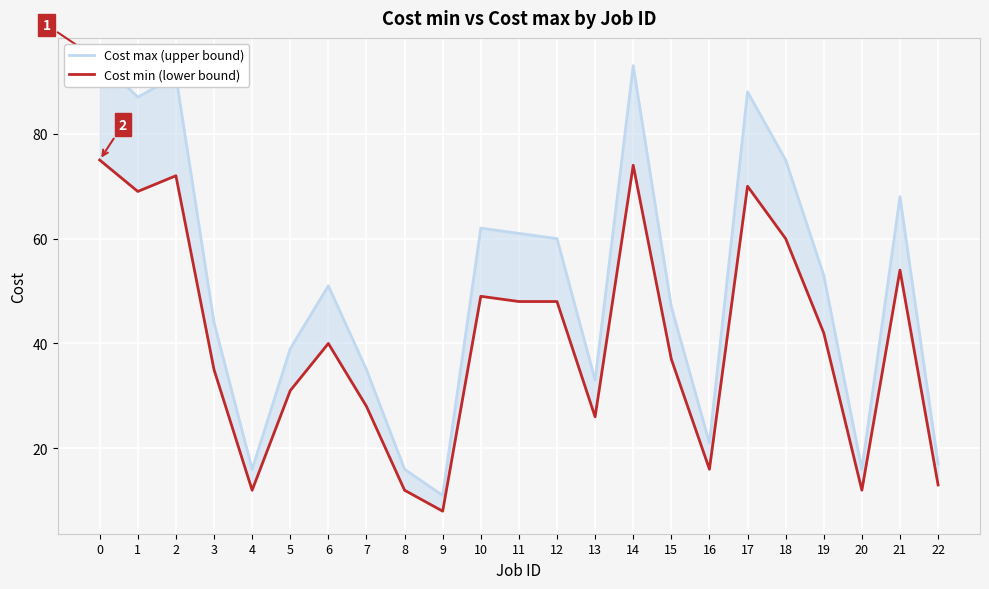

Reading left to right, transcribe all the data shown in this chart.

Cost max (upper bound): 94	87	91	44	16	39	51	35	16	11	62	61	60	33	93	47	21	88	75	53	16	68	17
Cost min (lower bound): 75	69	72	35	12	31	40	28	12	8	49	48	48	26	74	37	16	70	60	42	12	54	13